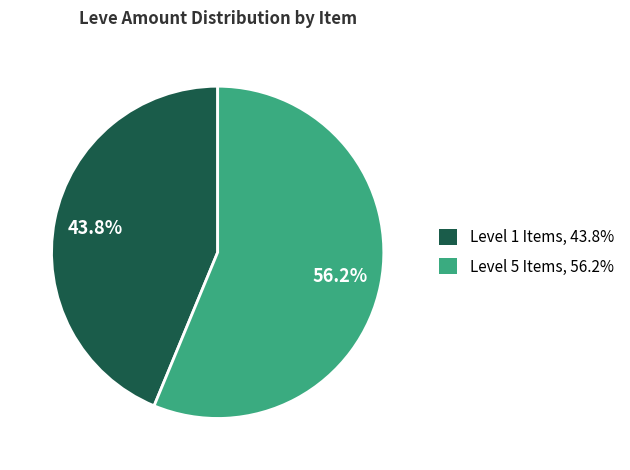

Is there a majority slice in this chart?

Yes